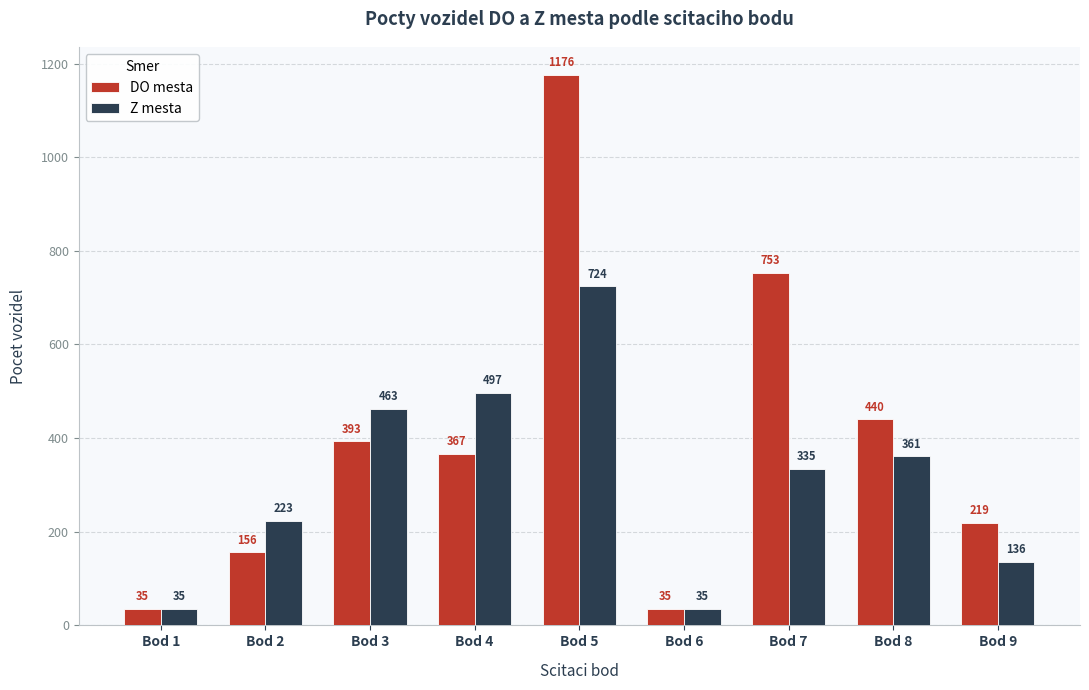

Rank the series by their average value, from highest to lowest.

DO mesta, Z mesta